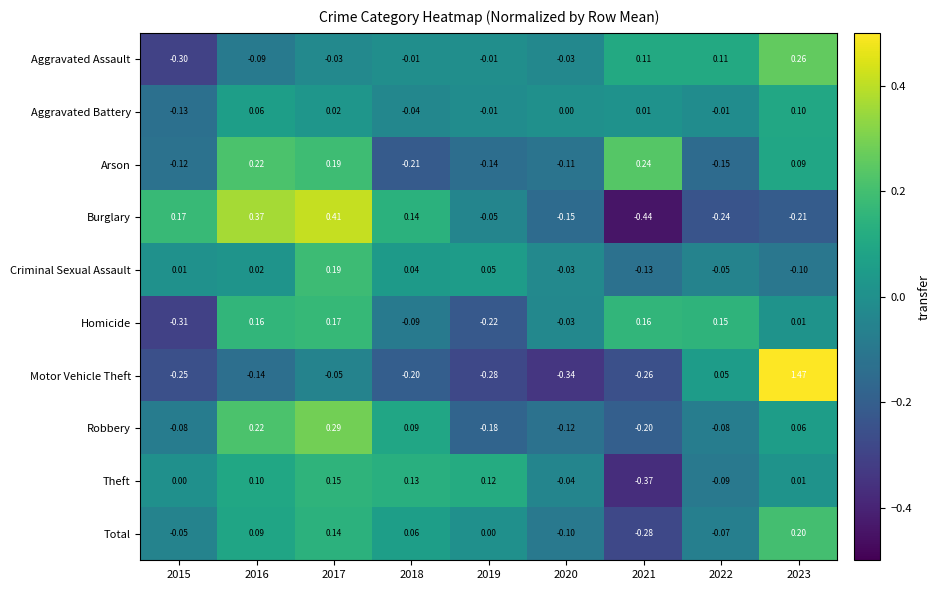

List the series in order of their peak value, highest first.

Motor Vehicle Theft, Burglary, Robbery, Aggravated Assault, Arson, Total, Criminal Sexual Assault, Homicide, Theft, Aggravated Battery